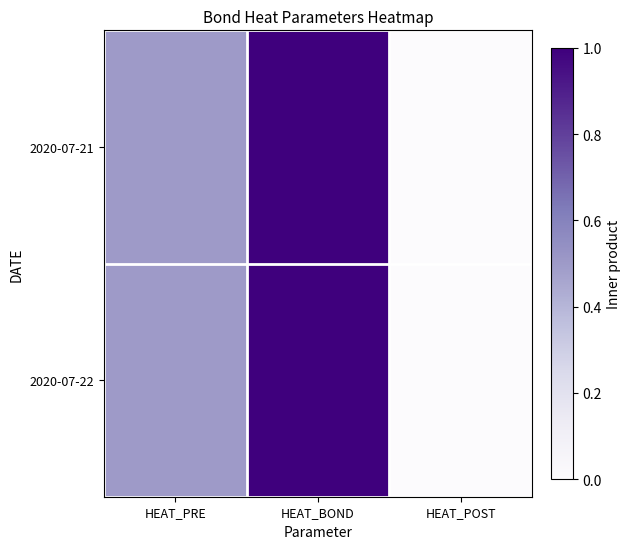

At which category is the sum across all series the highest?

HEAT_BOND